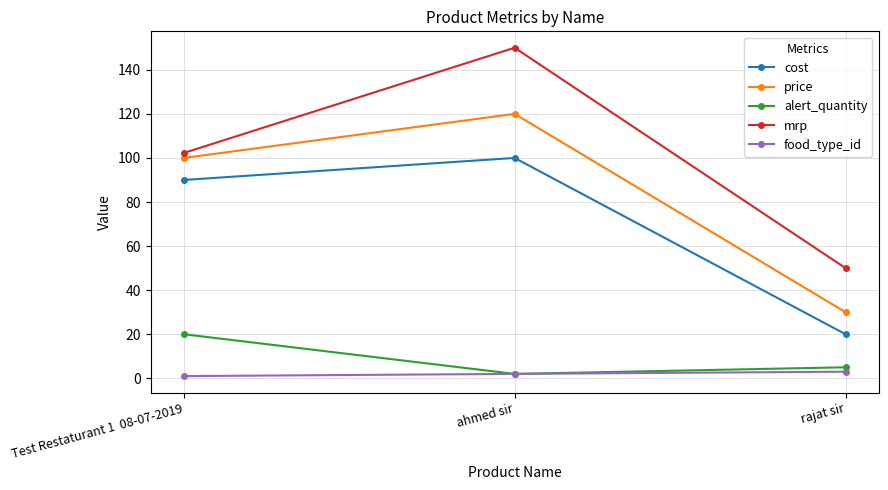

List the series in order of their peak value, highest first.

mrp, price, cost, alert_quantity, food_type_id